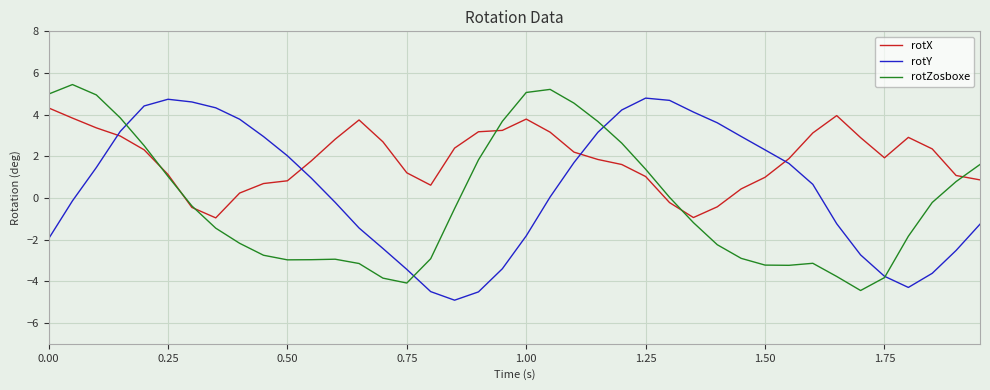

What is the greatest value displayed?

5.4